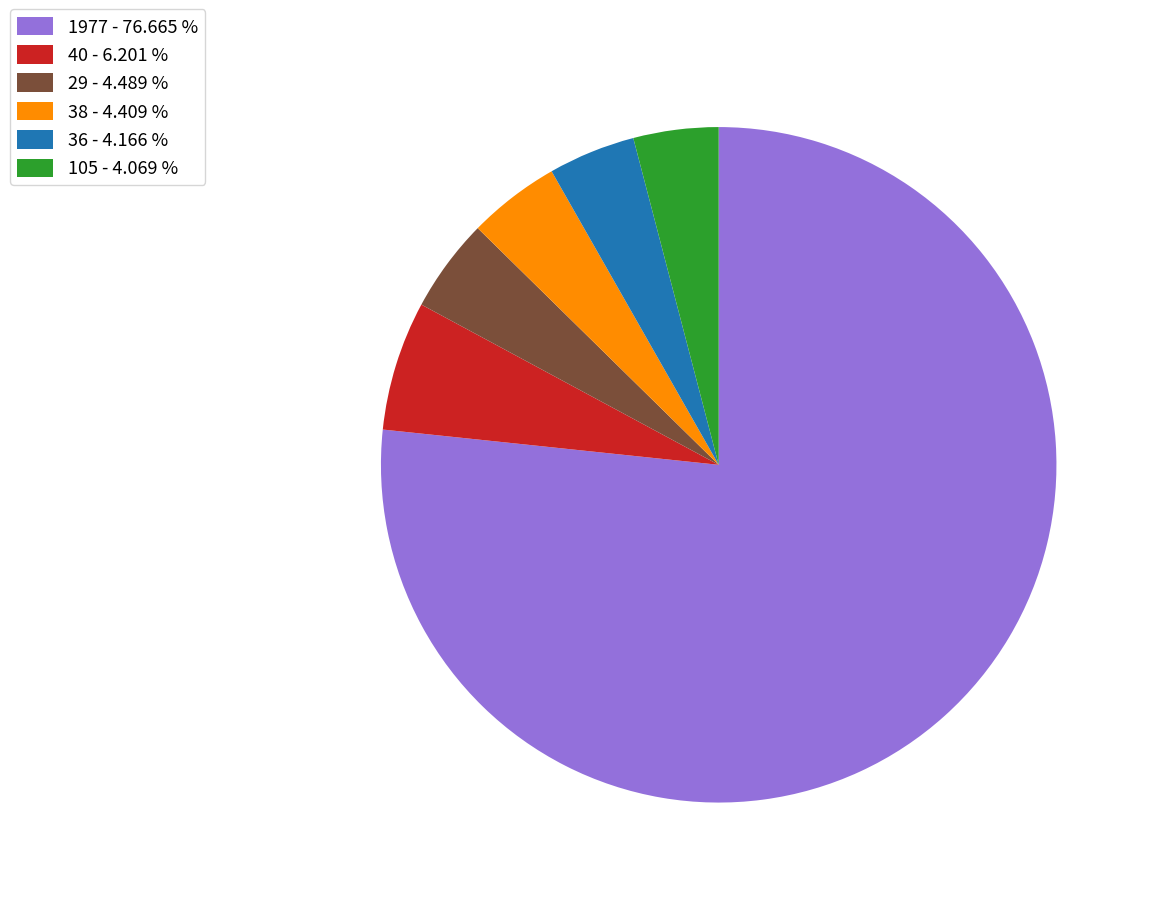

Does 36 - 4.166 % account for over 50% of the chart?

No